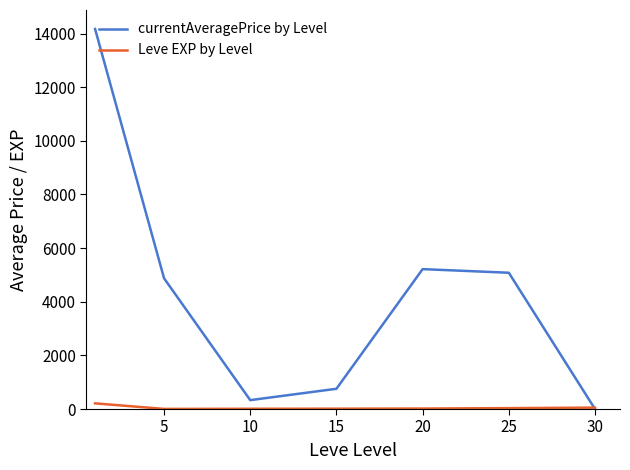

Which series has the widest spread of values?

currentAveragePrice by Level